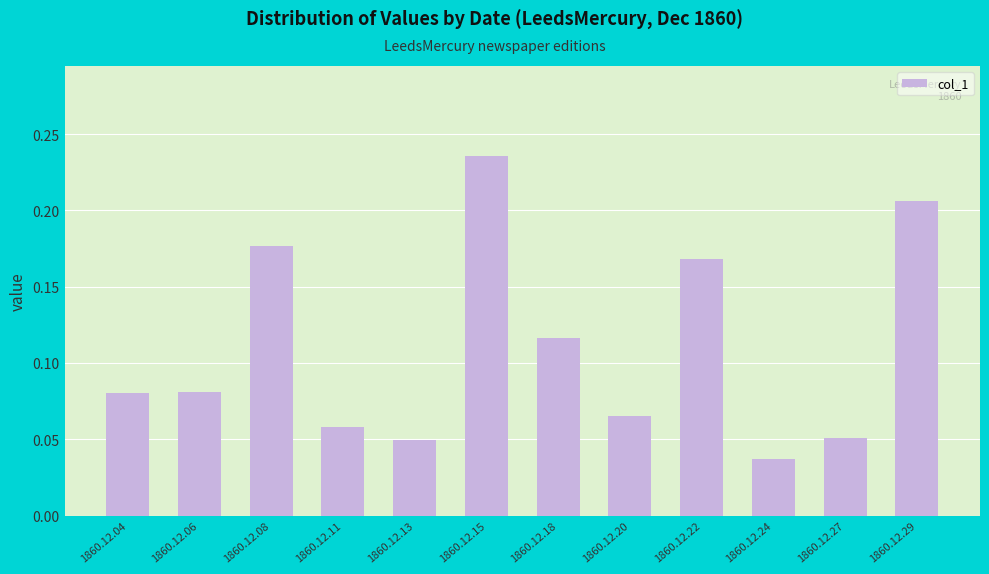

Where is the data nearest to the value 0?

1860.12.24